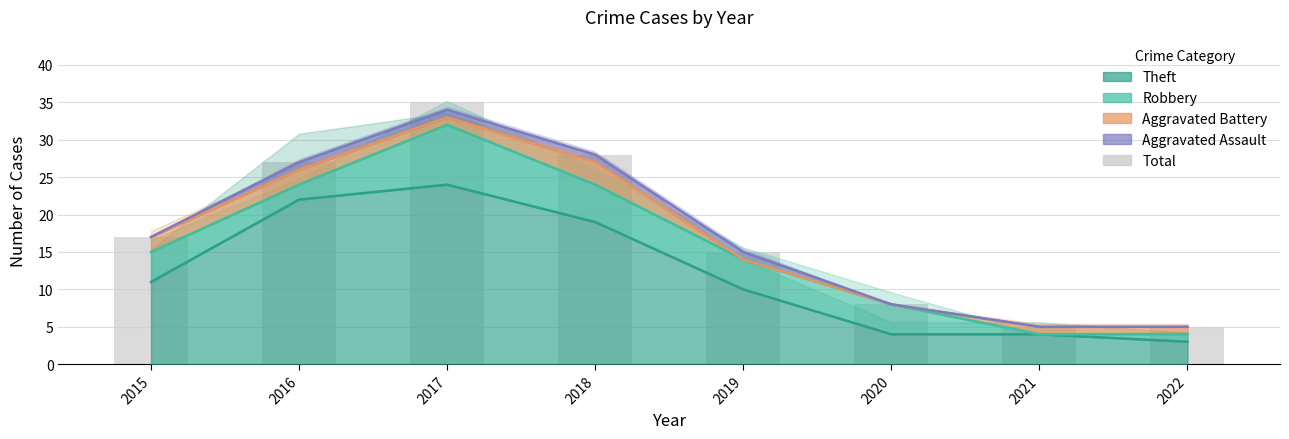

How many bars are there in total?

8